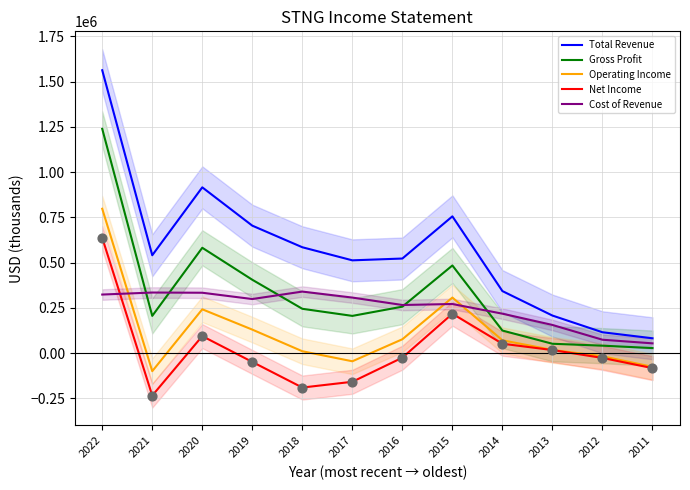

At which category is the sum across all series the highest?

2022